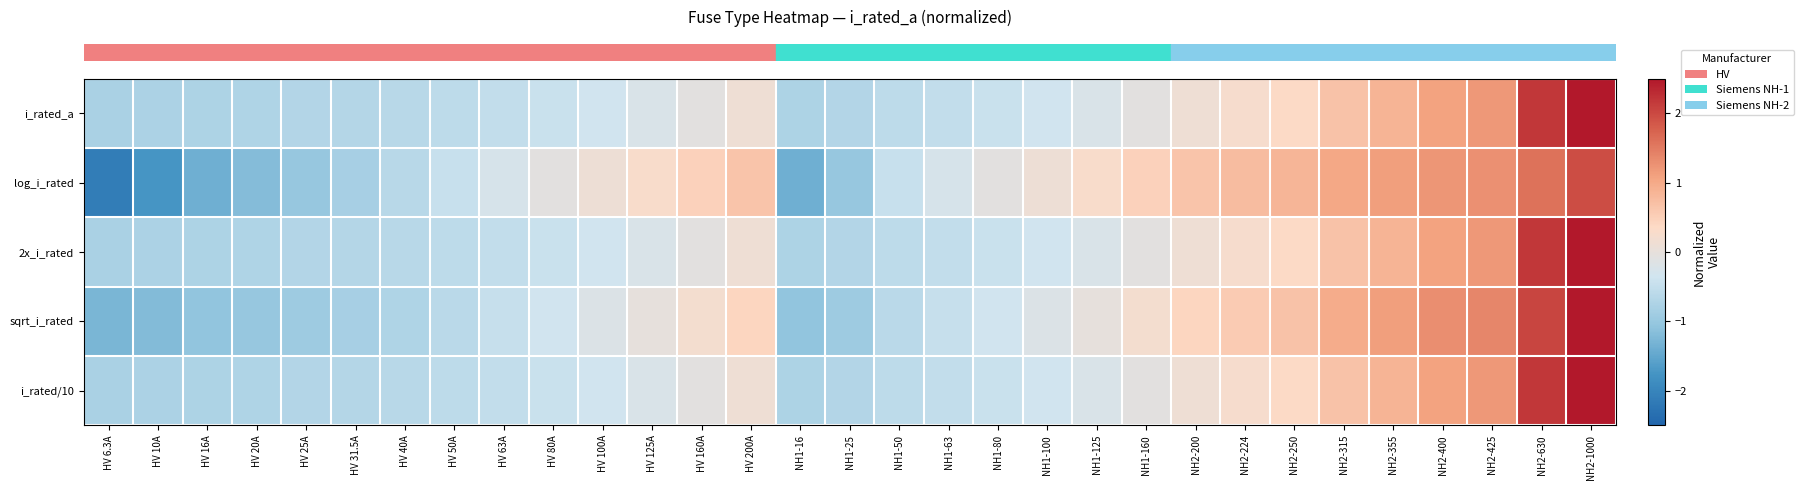

How many series are shown in this chart?

5